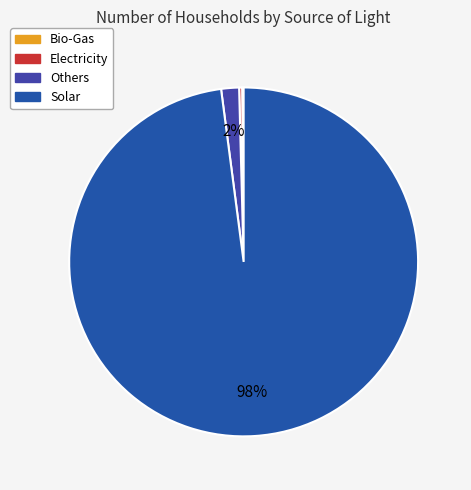

True or false: Bio-Gas accounts for 0% of the total.

True